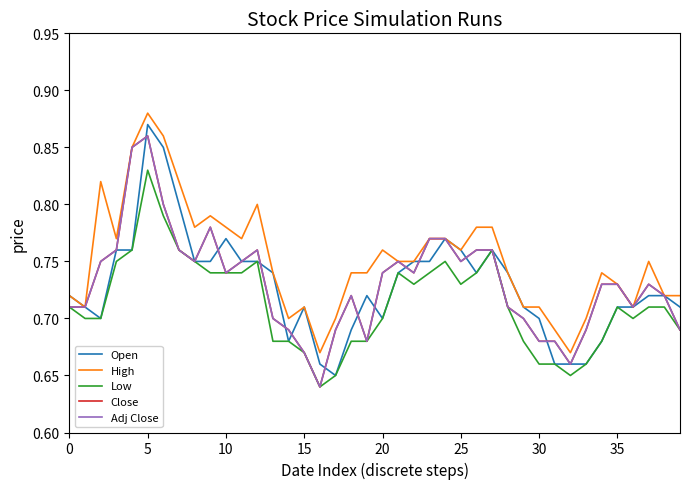

Does the chart display data point markers on the line(s)?

No